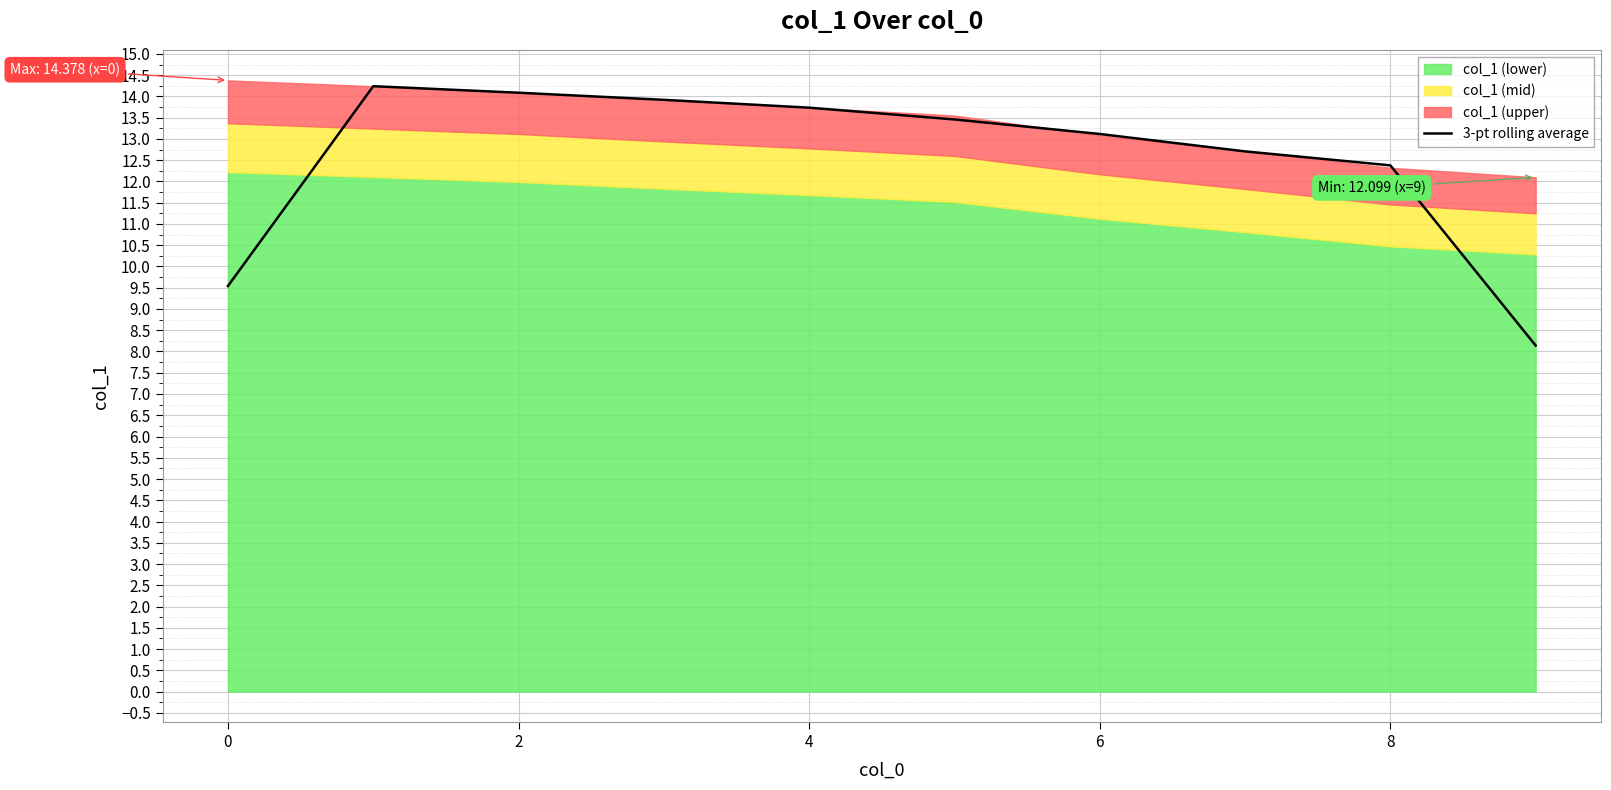

True or false: the data shows 12.1 at 9.

False